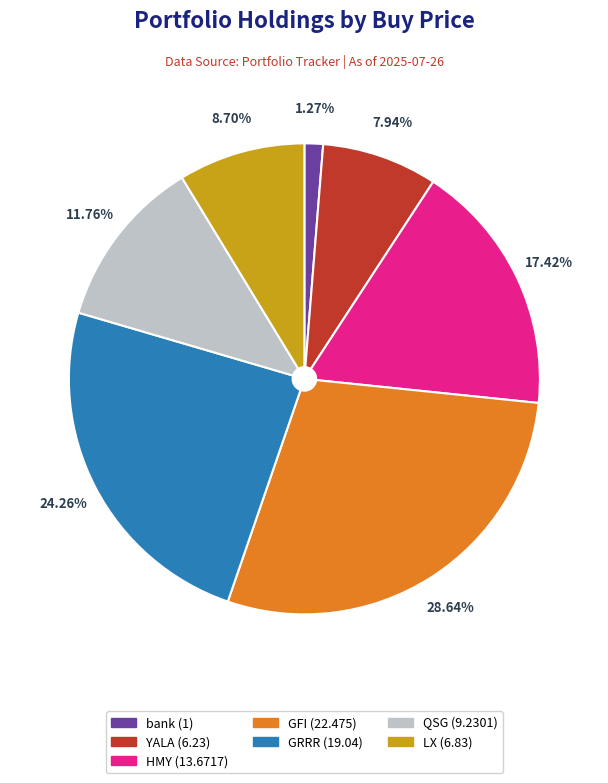

How many slices are in this pie chart?

7